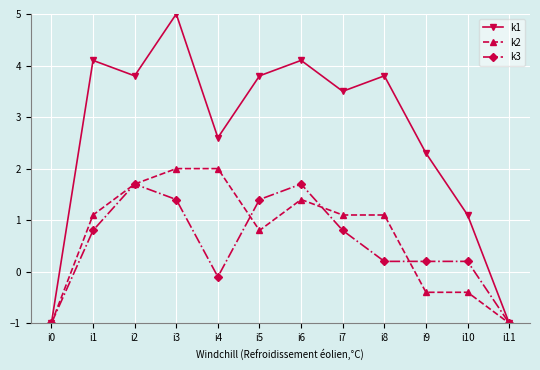

Which series has the widest spread of values?

k1